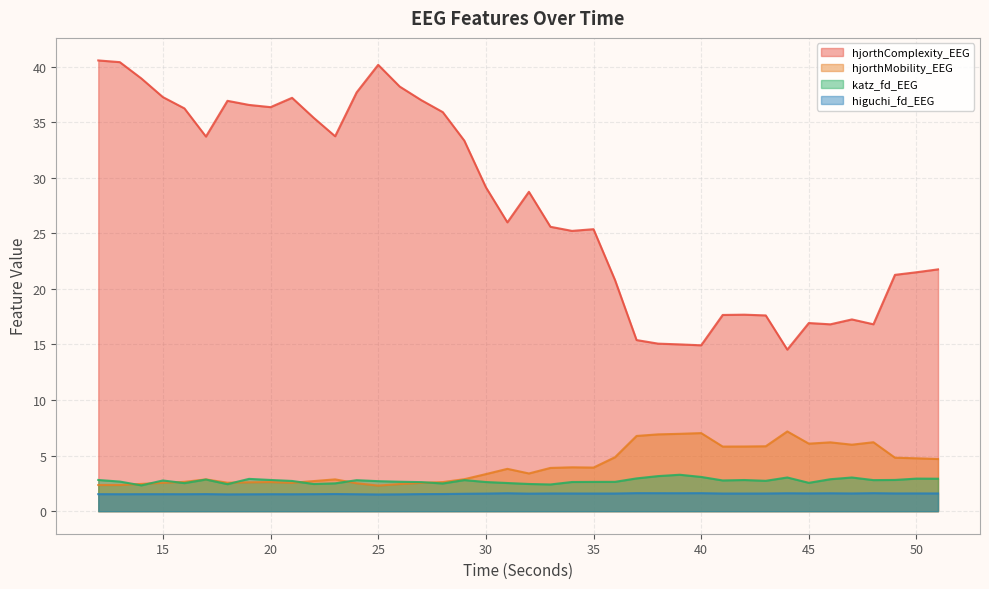

Where is the first local minimum for katz_fd_EEG?

14